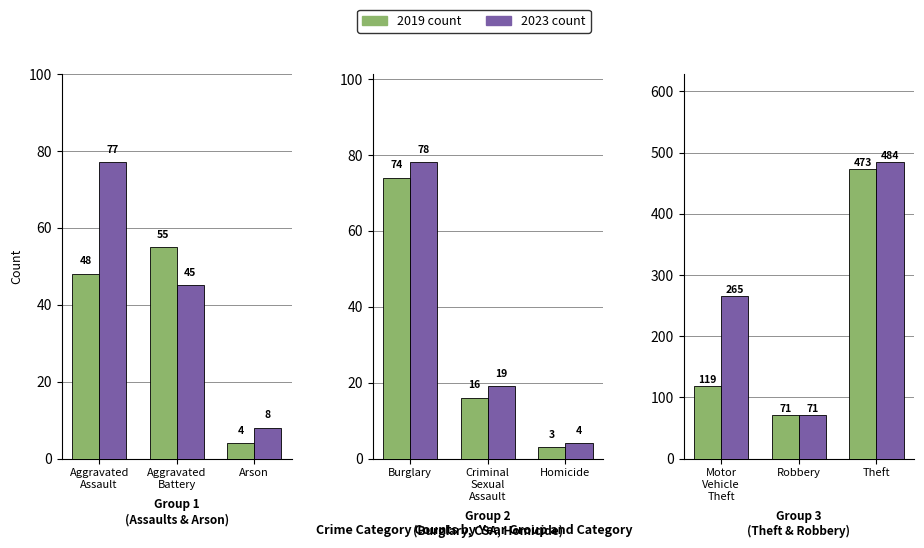

How many groups of bars are there?

9